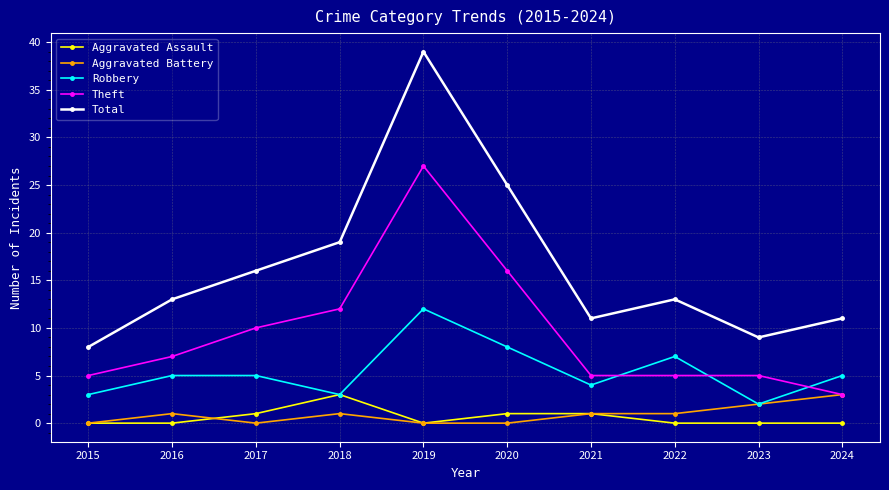

Is it true that Robbery equals 3 at 2018?

True